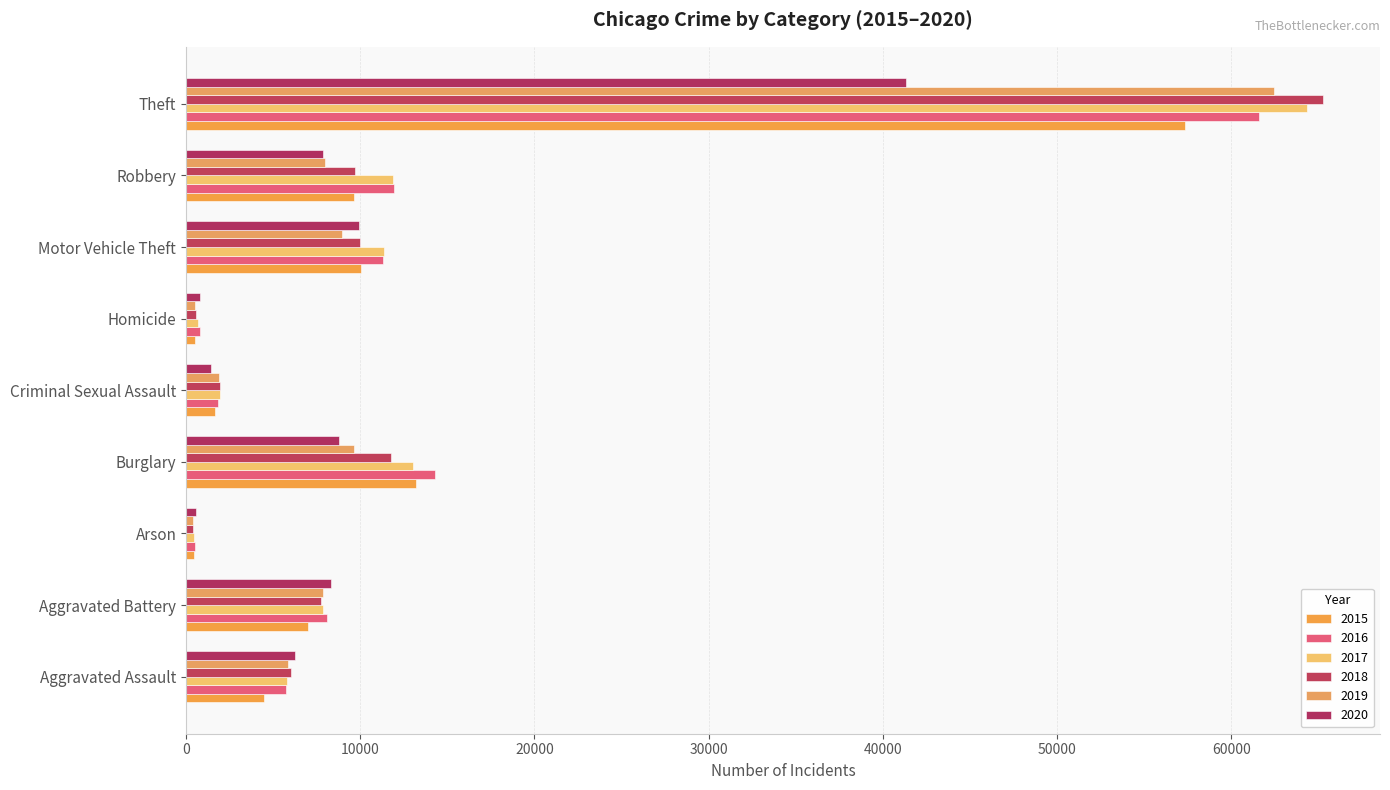

Which category has the lowest value in the 2015 series?

Arson